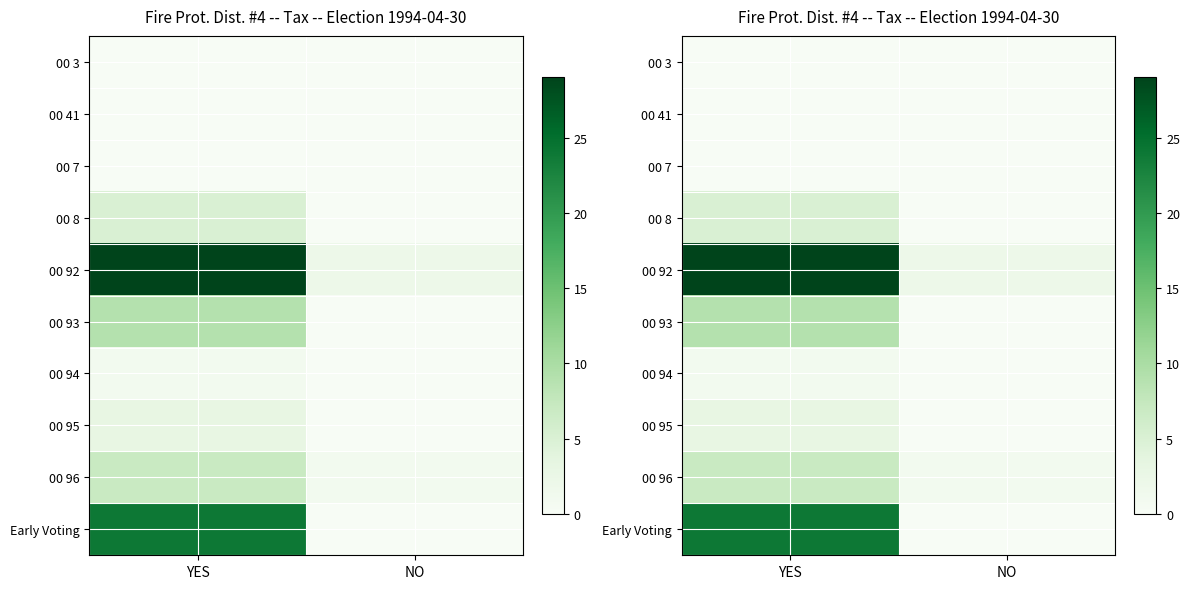

What is the difference between the highest and lowest values at NO?

2